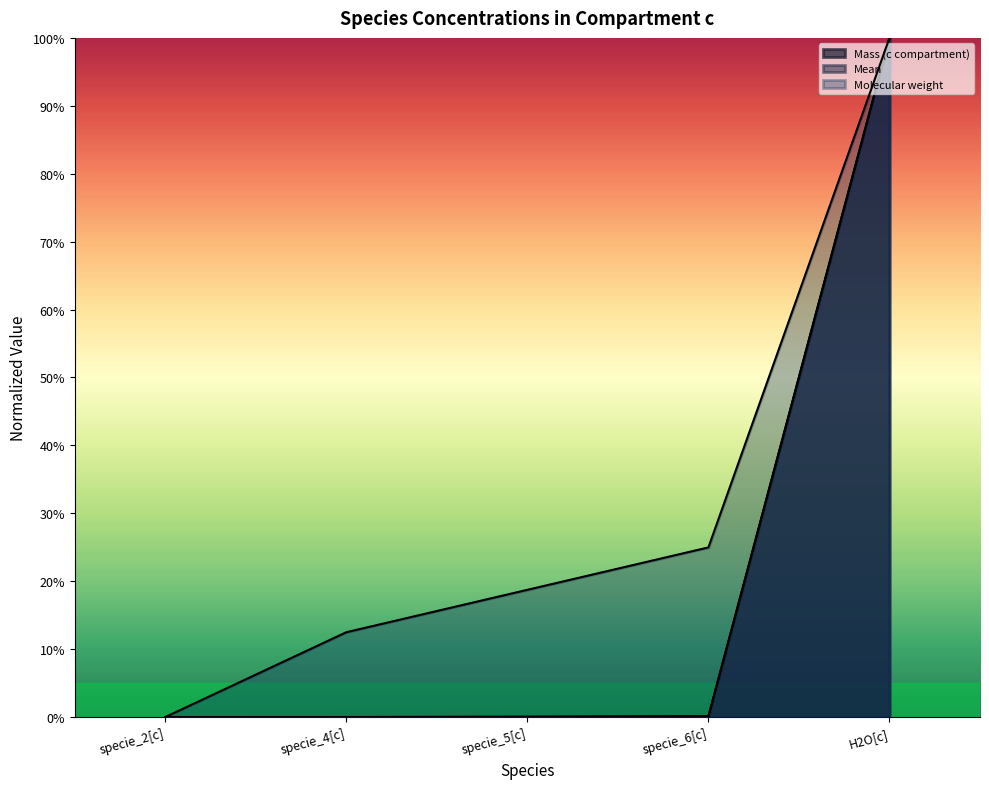

Which series has the largest range (max minus min)?

Mean